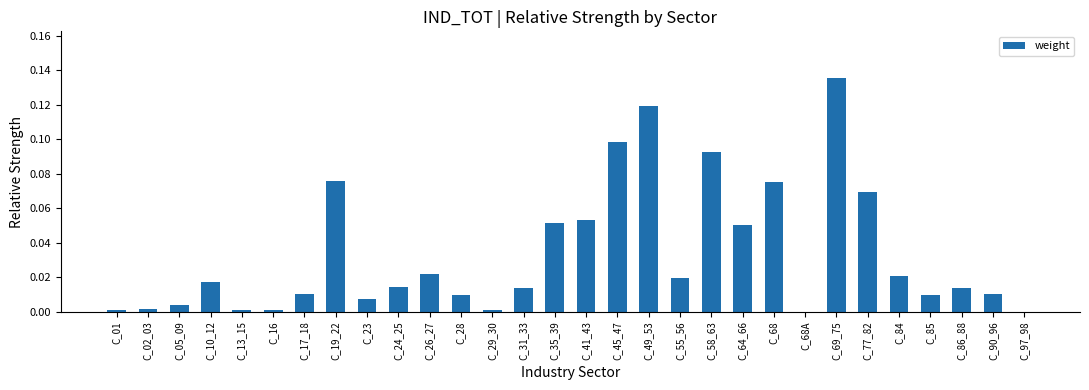

What is the sum of all values?

1.0